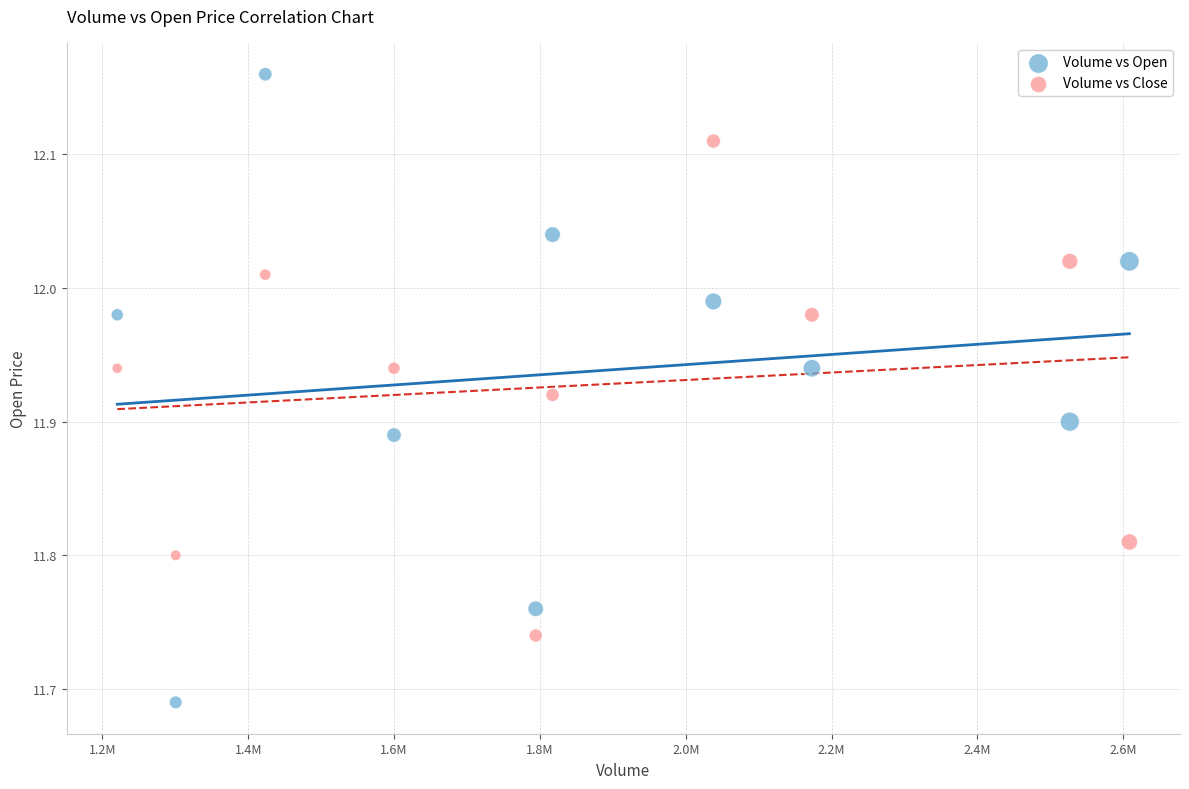

Which series has the largest Y range (max minus min)?

Volume vs Open